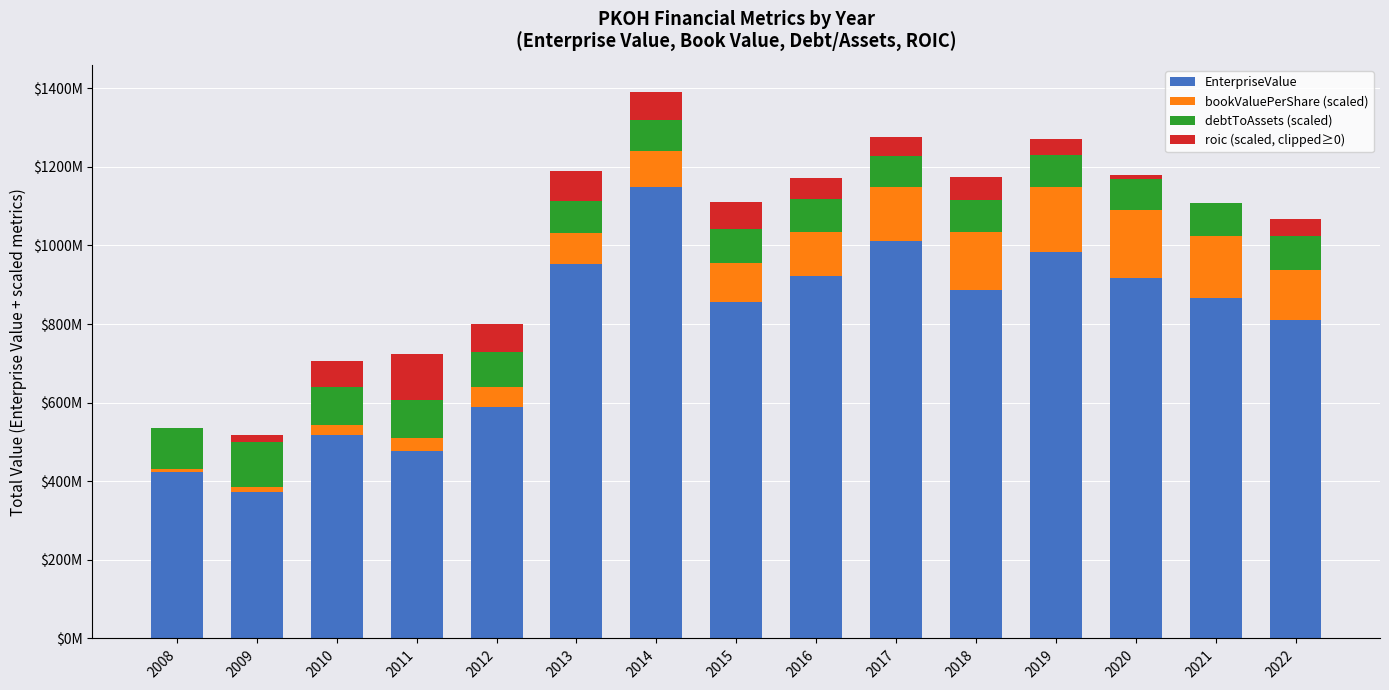

Are the bars horizontal?

No